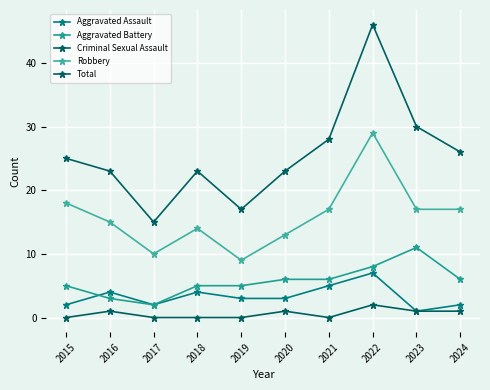

Count the number of categories in the chart.

10